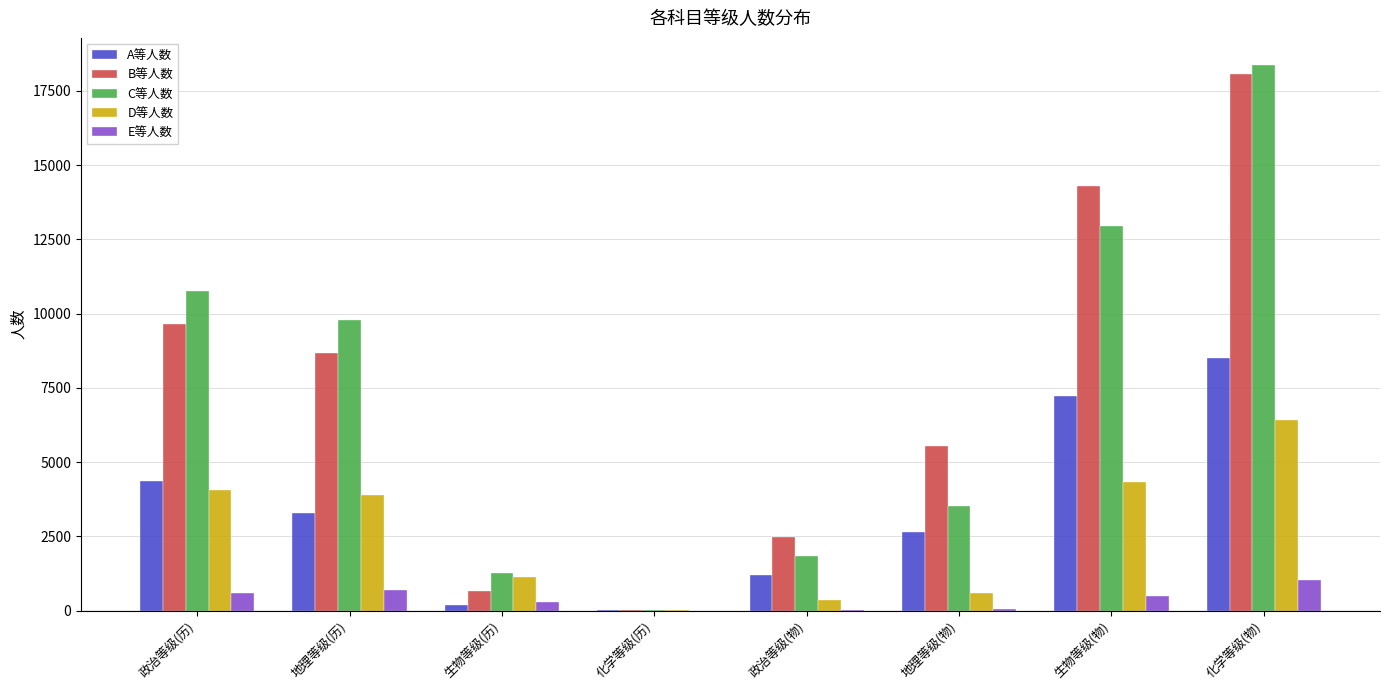

At which label does D等人数 reach its peak?

化学等级(物)